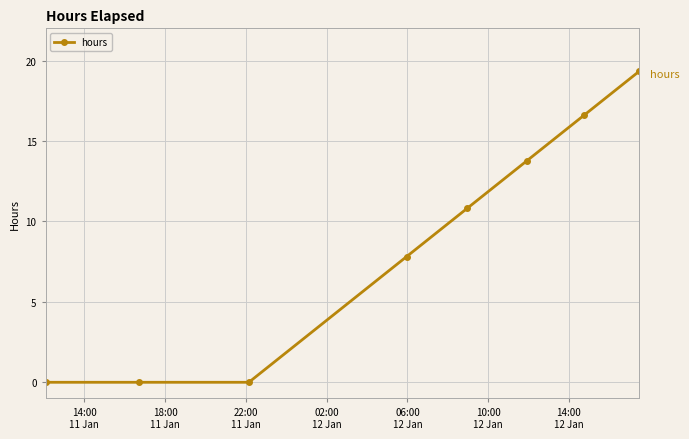

What is the difference between the second highest and second lowest values?

16.6